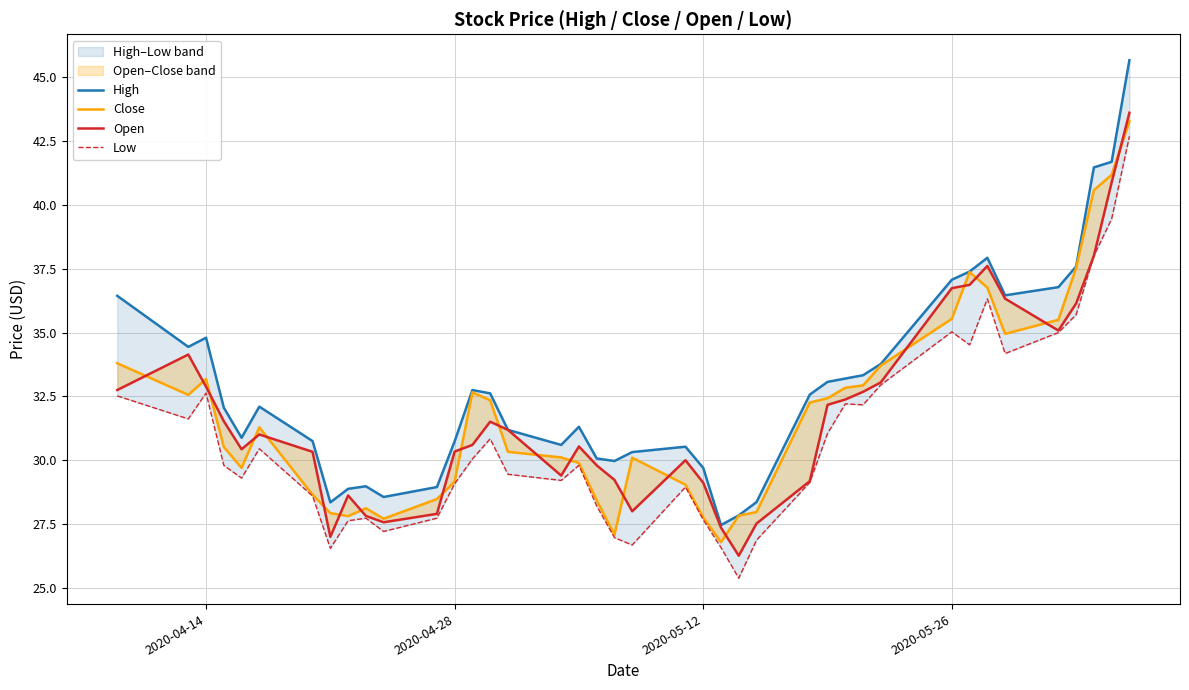

The Close series shows 44.7 at 19. True or false?

False